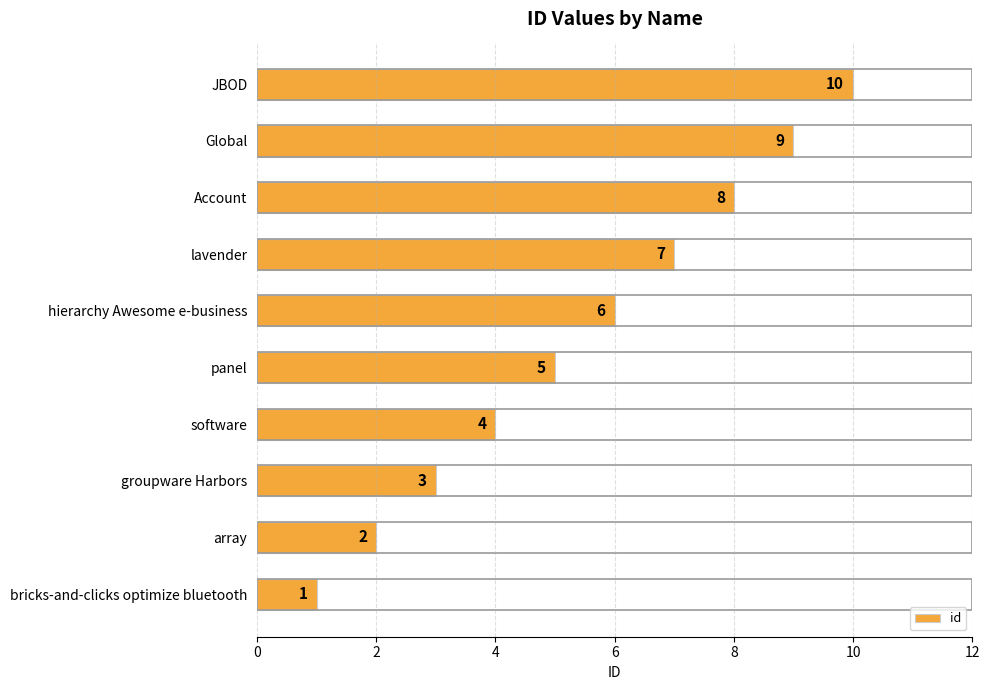

List the labels in order of value, largest first.

JBOD, Global, Account, lavender, hierarchy Awesome e-business, panel, software, groupware Harbors, array, bricks-and-clicks optimize bluetooth